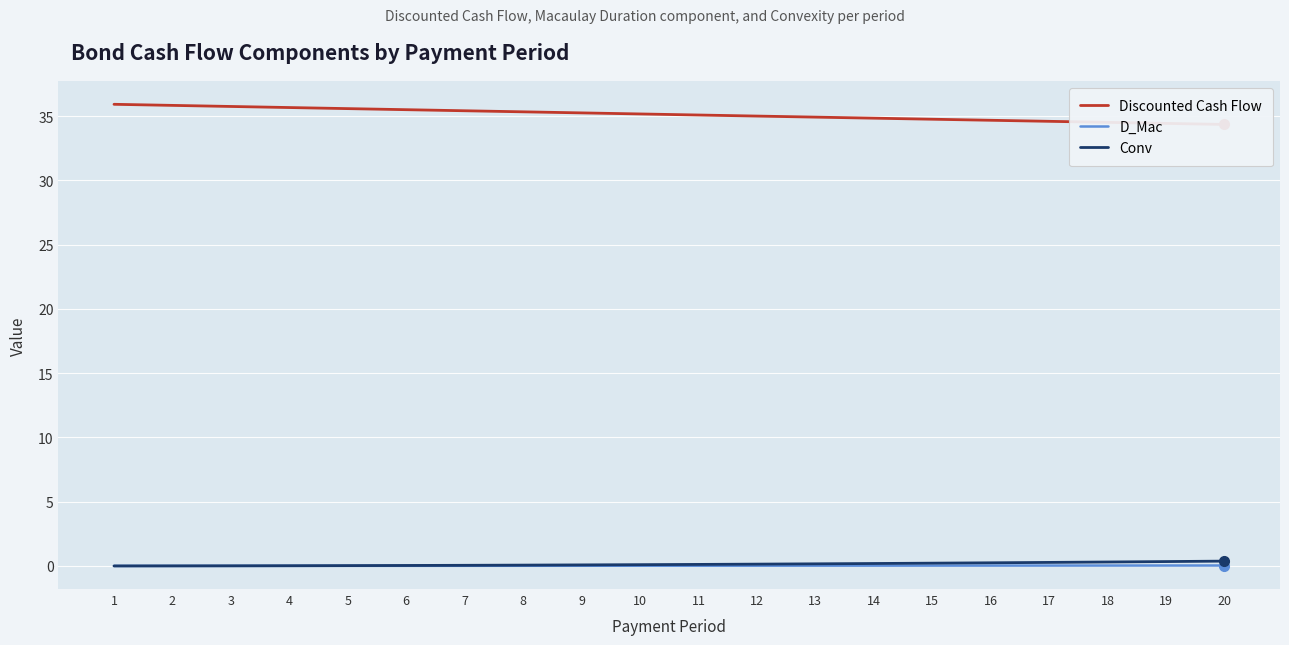

Which series changed the most between 9 and 11?

Discounted Cash Flow